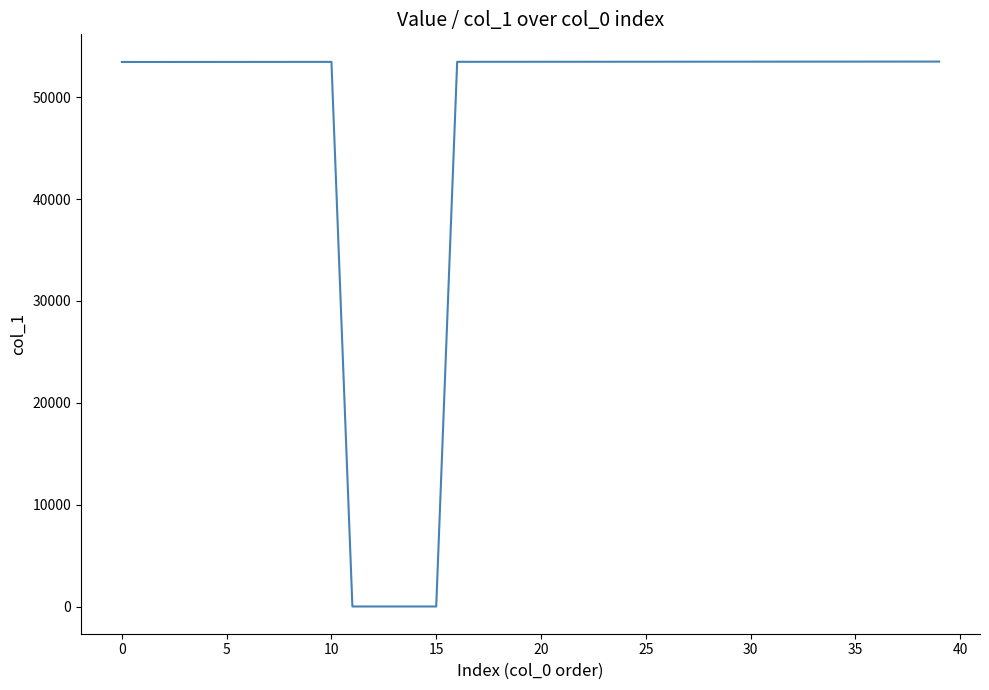

What is the greatest value displayed?

53500